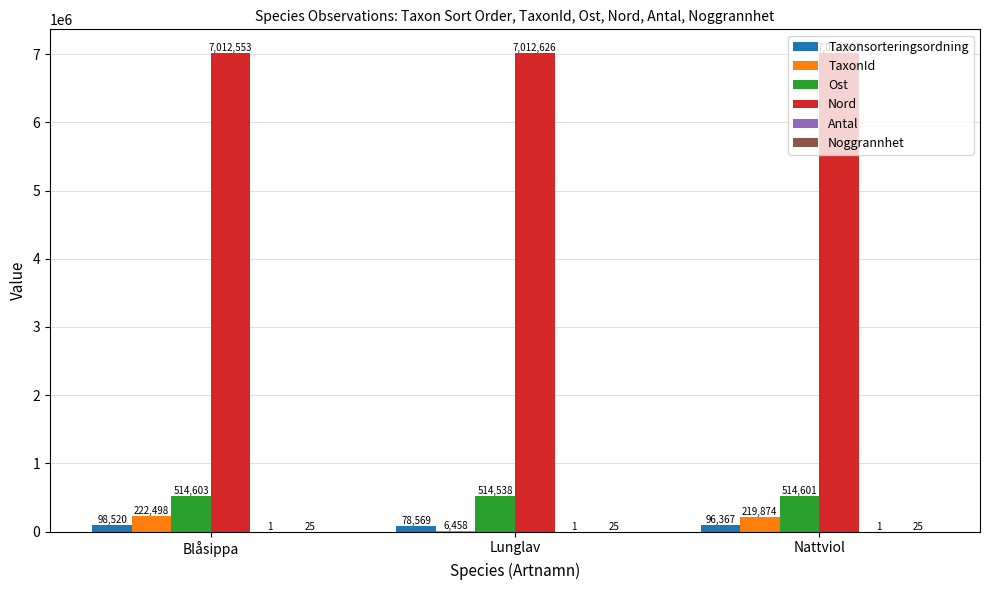

The Nord series shows 7012626 at Lunglav. True or false?

True